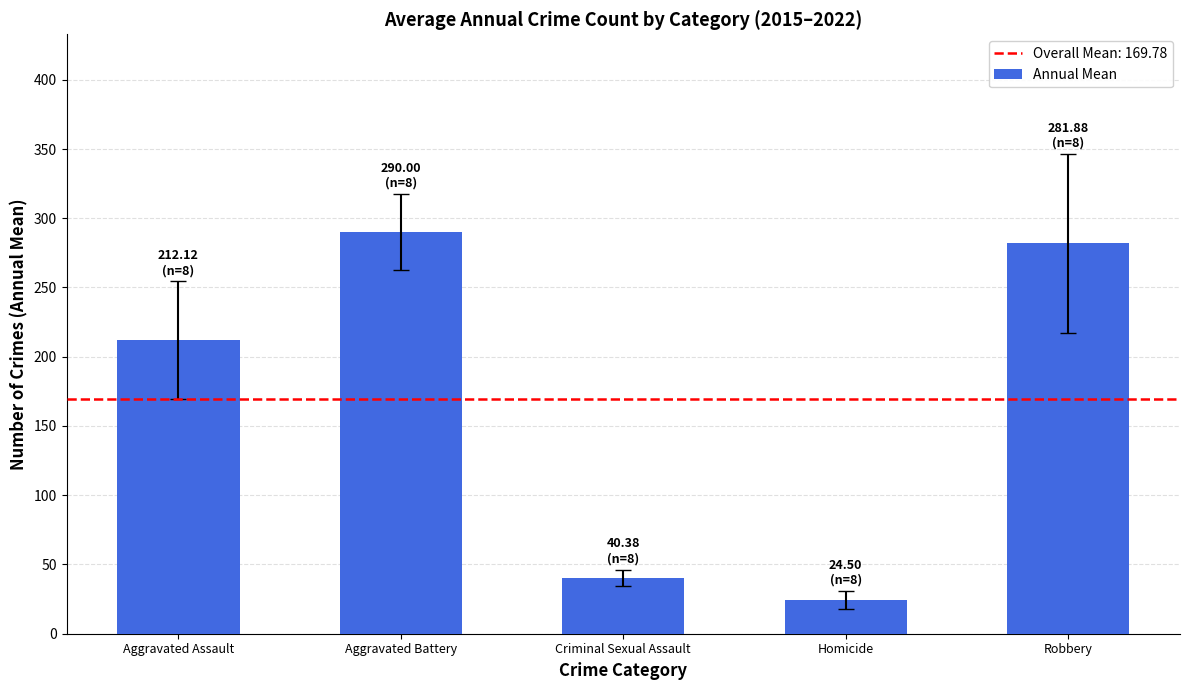

Approximately how many times larger is the value at Robbery compared to Homicide?

11.5